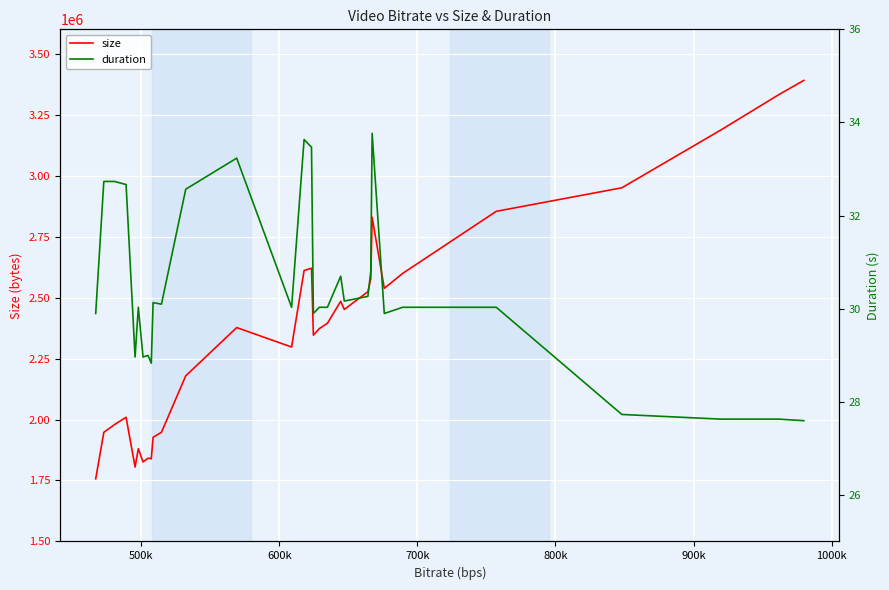

What is the maximum value for size?

3390630